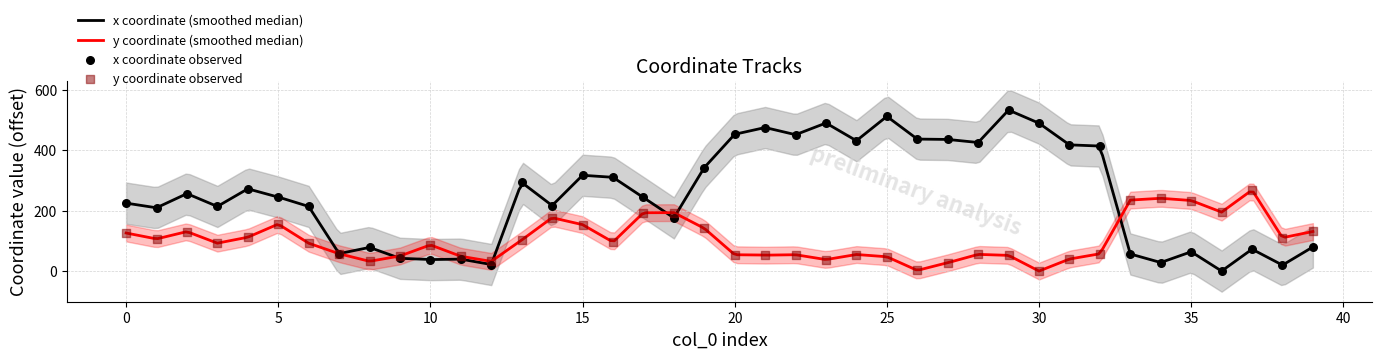

What is the total value across all series at 14?

393.7